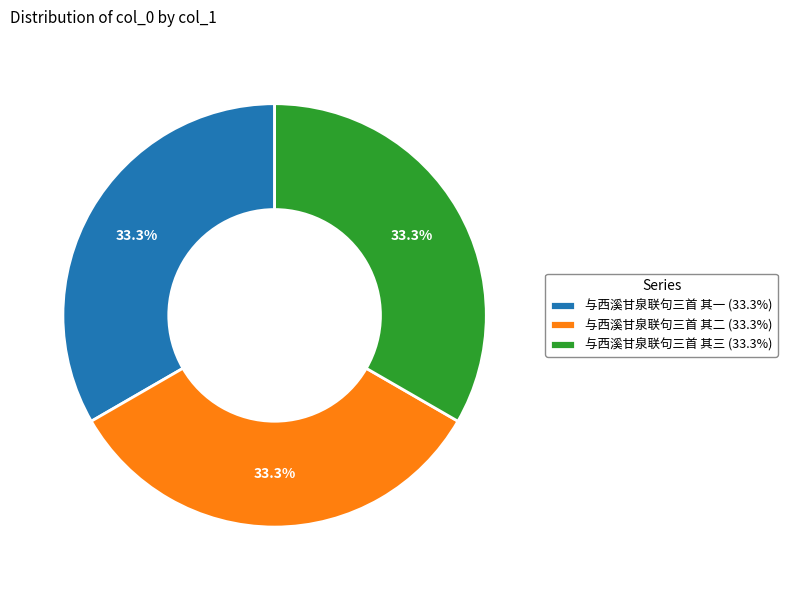

True or false: 与西溪甘泉联句三首 其三 accounts for 33% of the total.

True